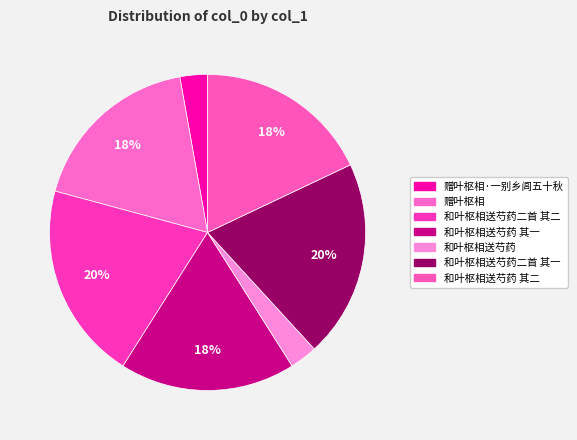

Which slice is the largest?

和叶枢相送芍药二首 其二